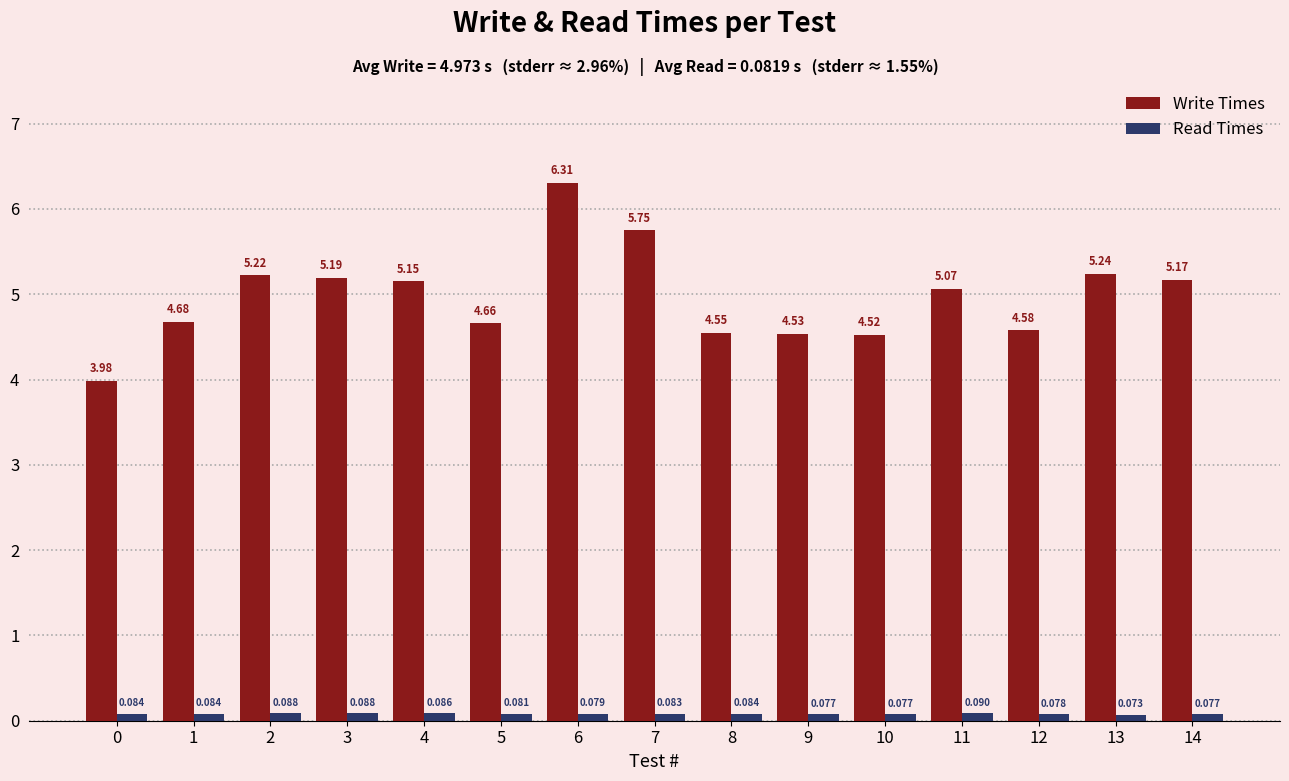

What is the sum of the Read Times values at 14 and 9?

0.2